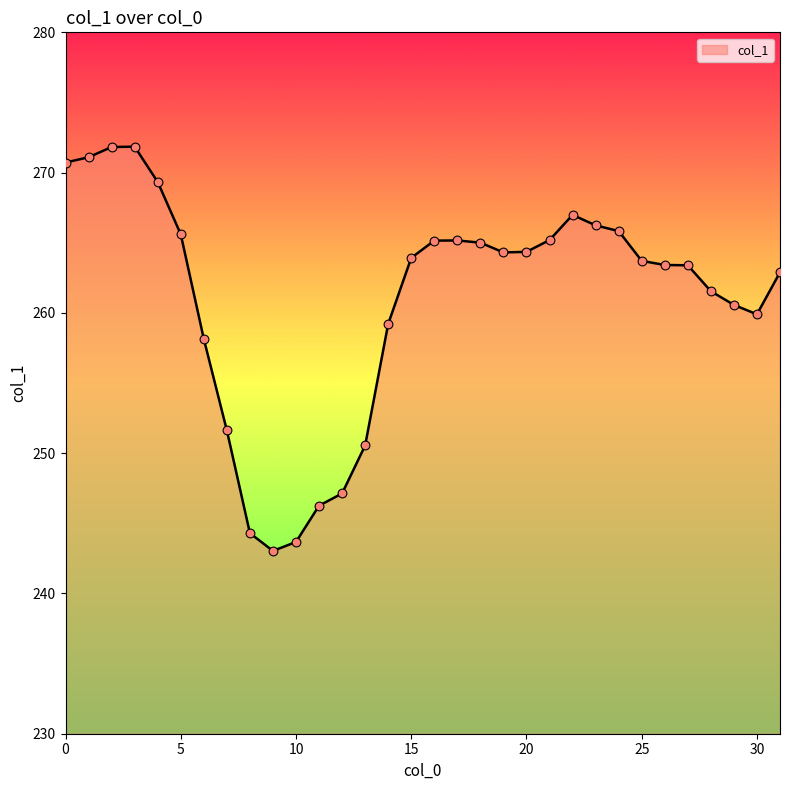

What is the difference between the maximum and minimum values?

28.8